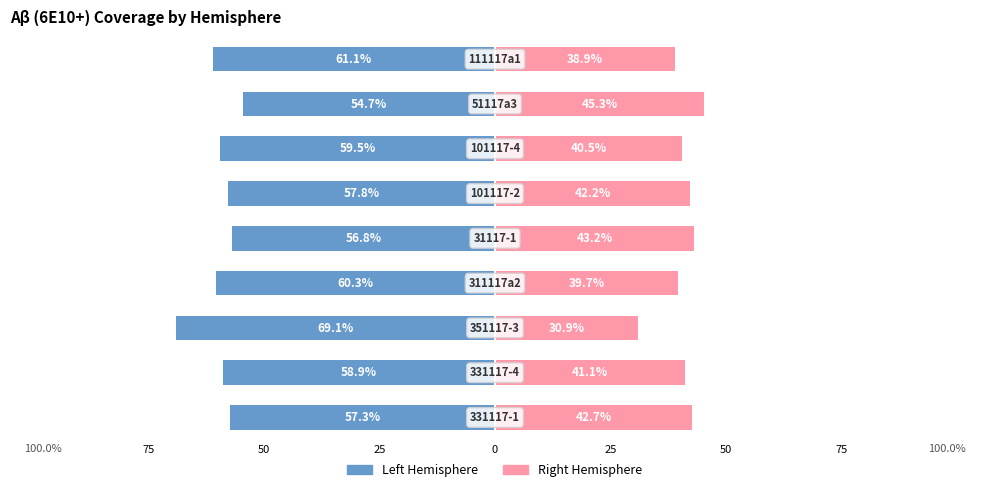

Reading right to left, list all the values displayed in this chart.

Left Hemisphere: -61.1	-54.7	-59.5	-57.8	-56.8	-60.3	-69.1	-58.9	-57.3
Right Hemisphere: 38.9	45.3	40.5	42.2	43.2	39.7	30.9	41.1	42.7